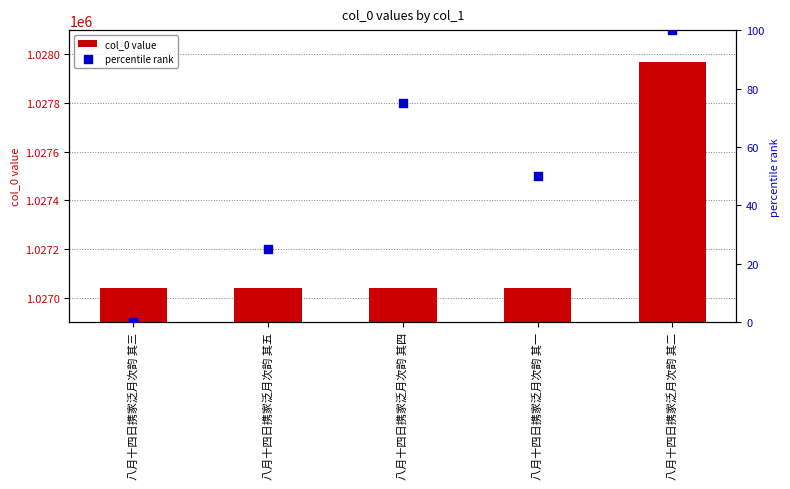

Is the value of col_0 value at 八月十四日携家泛月次韵 其三 greater than the value of percentile rank at 八月十四日携家泛月次韵 其四?

Yes